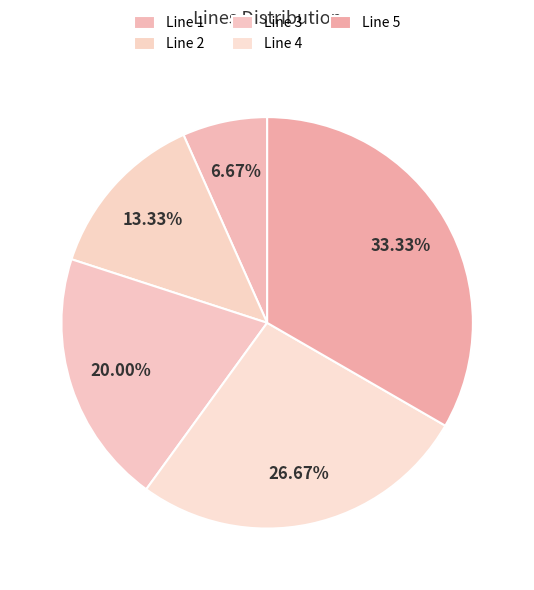

To the nearest percent, what is the combined percentage of Line 5 and Line 4?

60%